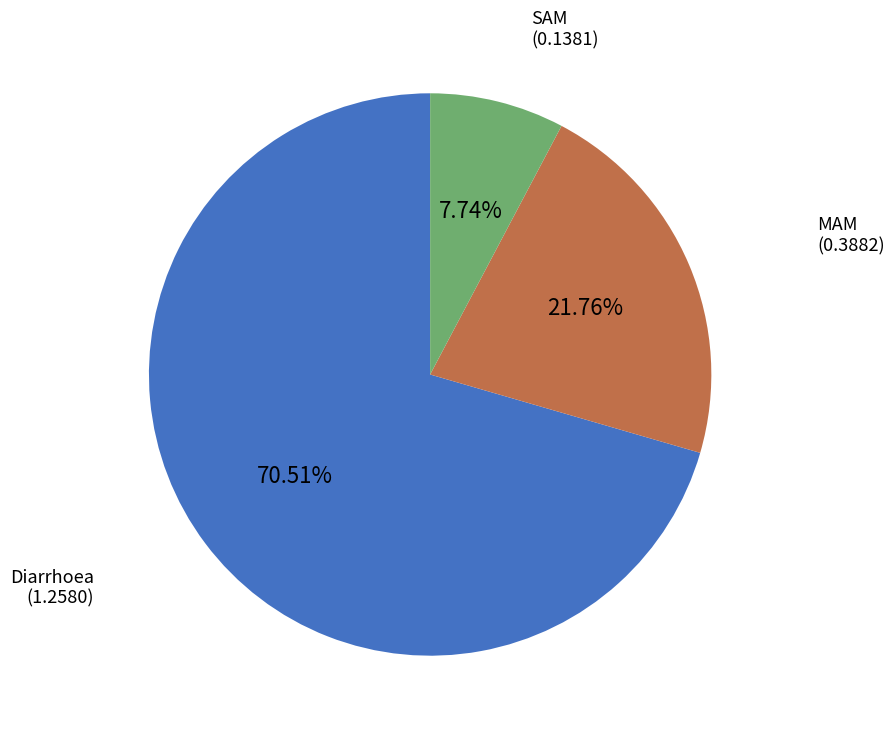

To the nearest percent, what portion does MAM represent?

22%